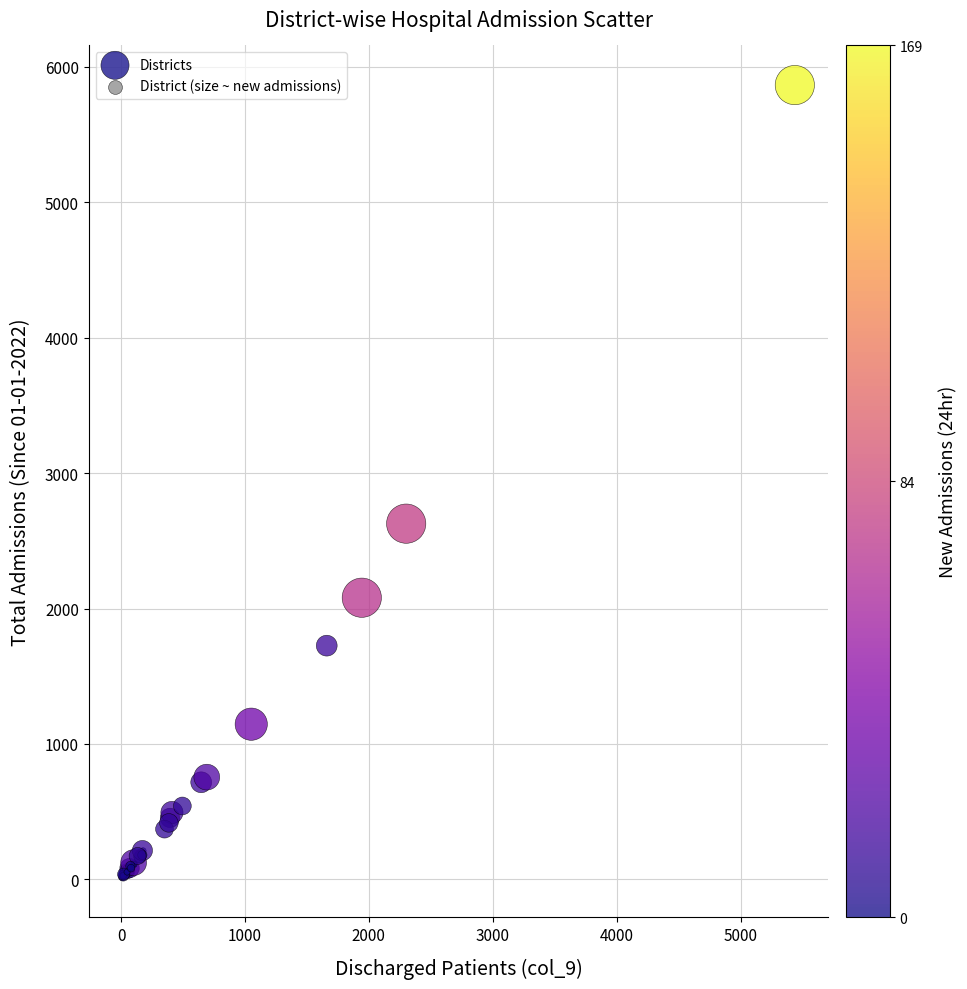

What Y value in the scatter plot is closest to 2939?

2627